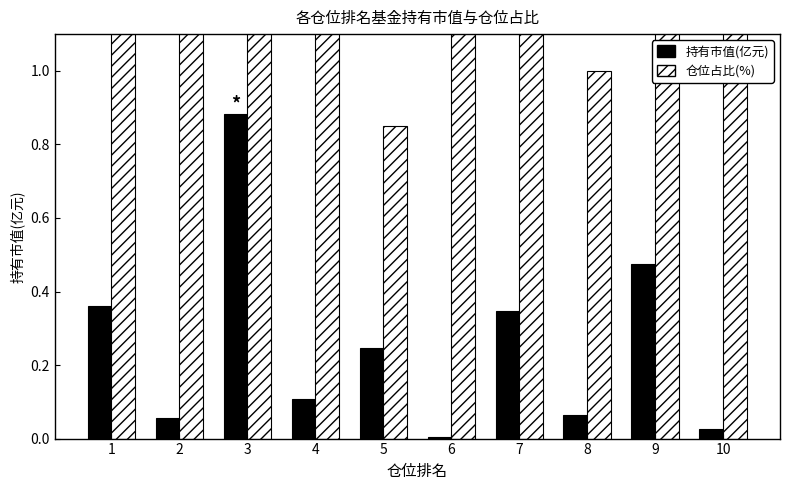

How many categories are shown in the chart?

10